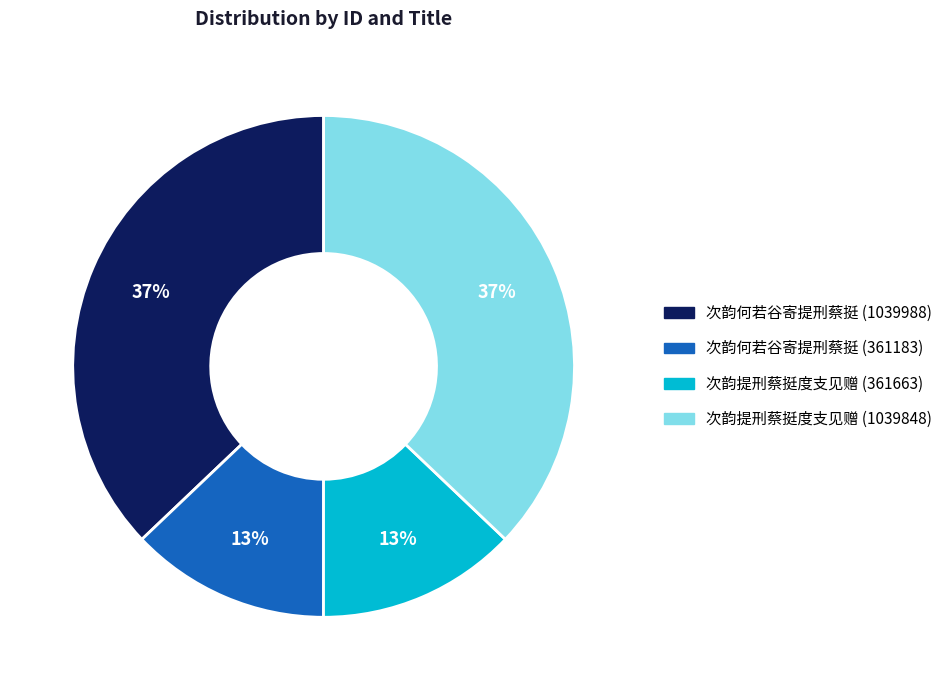

To the nearest percent, what portion does 次韵何若谷寄提刑蔡挺 (361183) represent?

13%